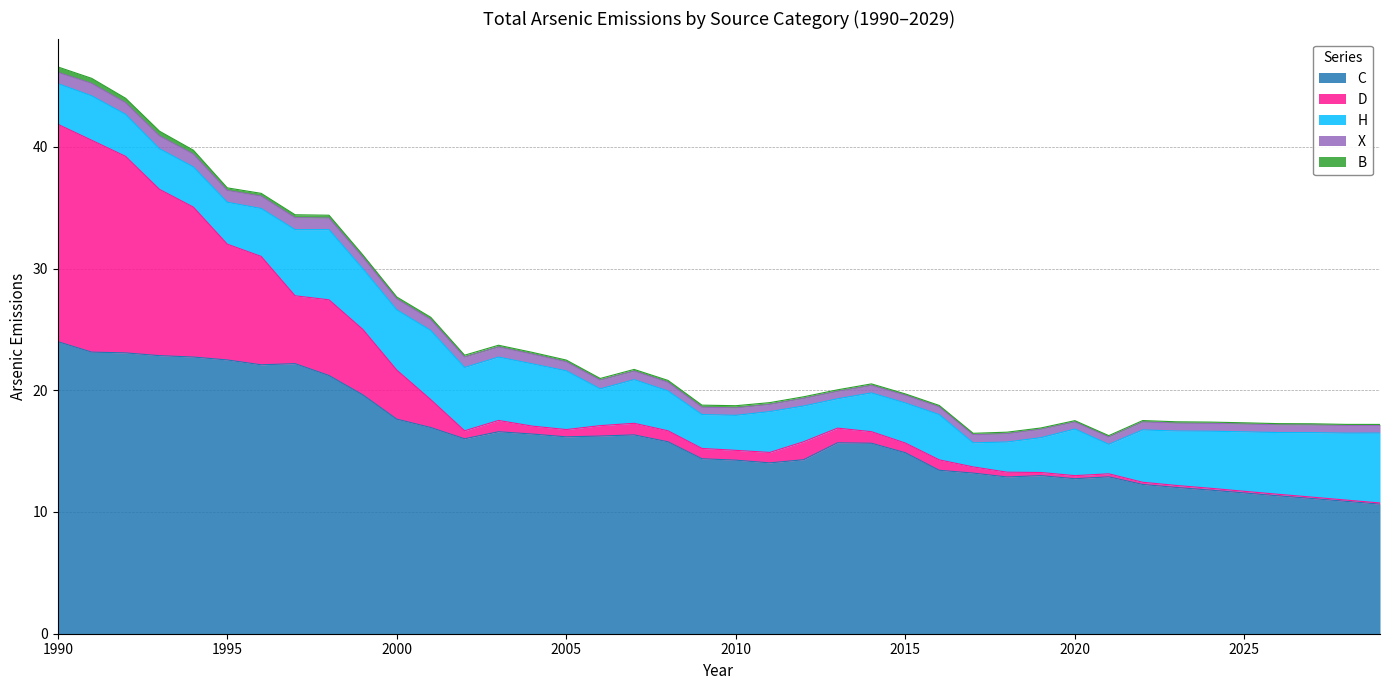

What is the minimum value for H?

2.0